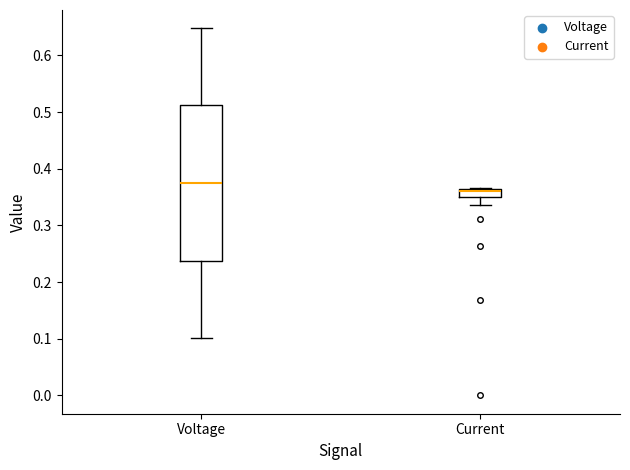

Comparing the boxes themselves (not the whiskers), which one is the tallest?

Voltage